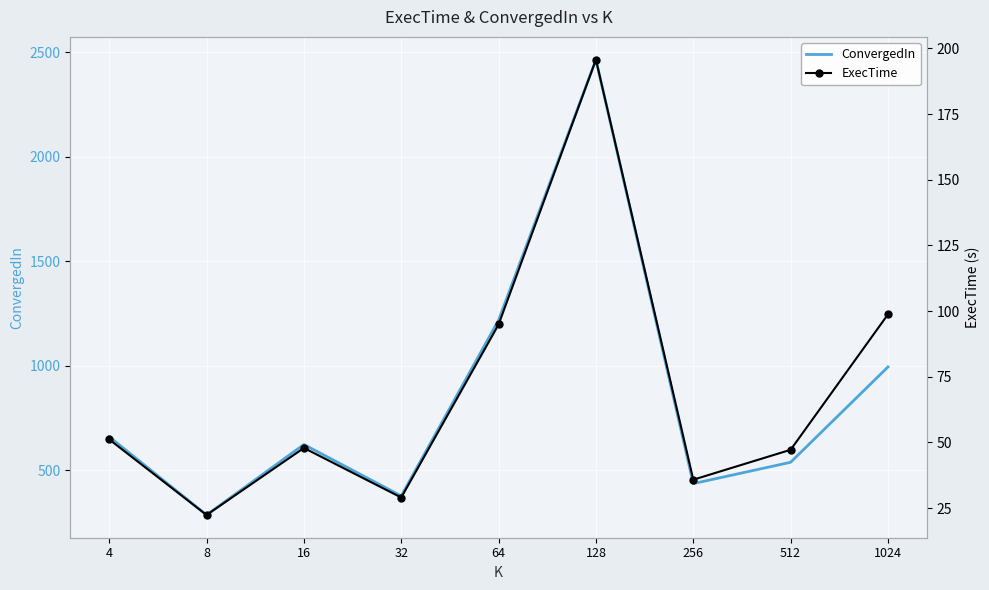

True or false: ExecTime and ConvergedIn cross at least once.

False